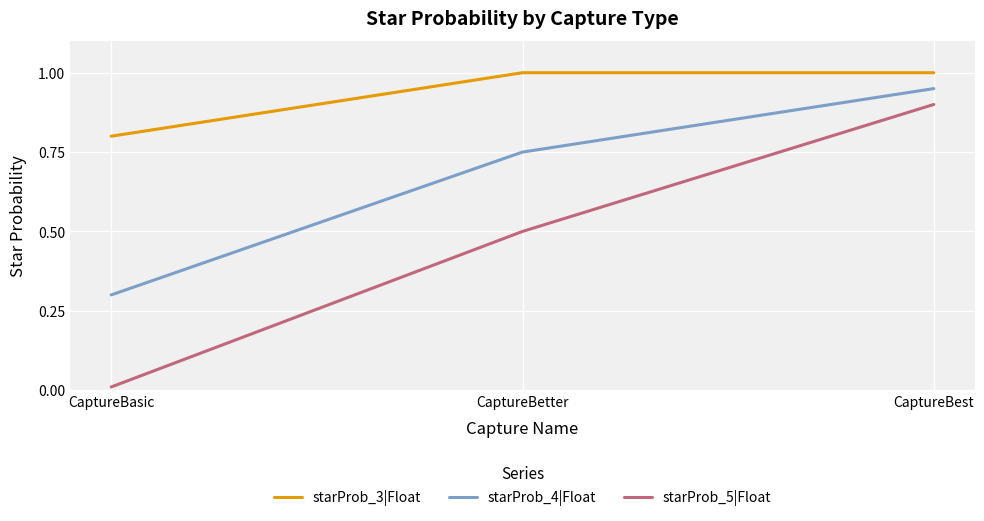

Which series has the largest total across all categories?

starProb_3|Float